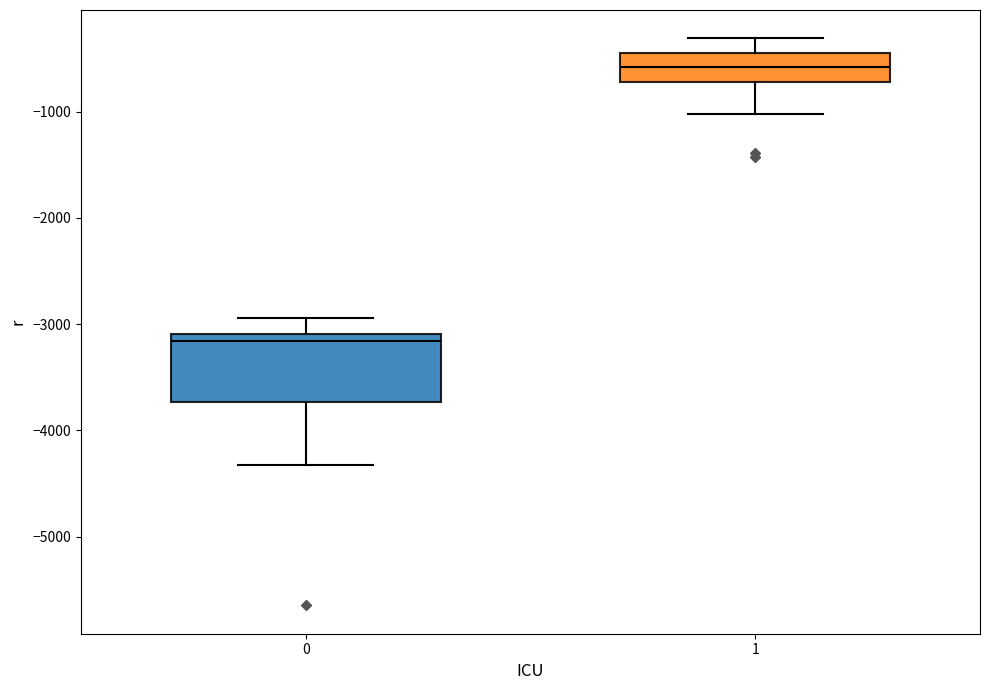

Which box's median line is the lowest?

0